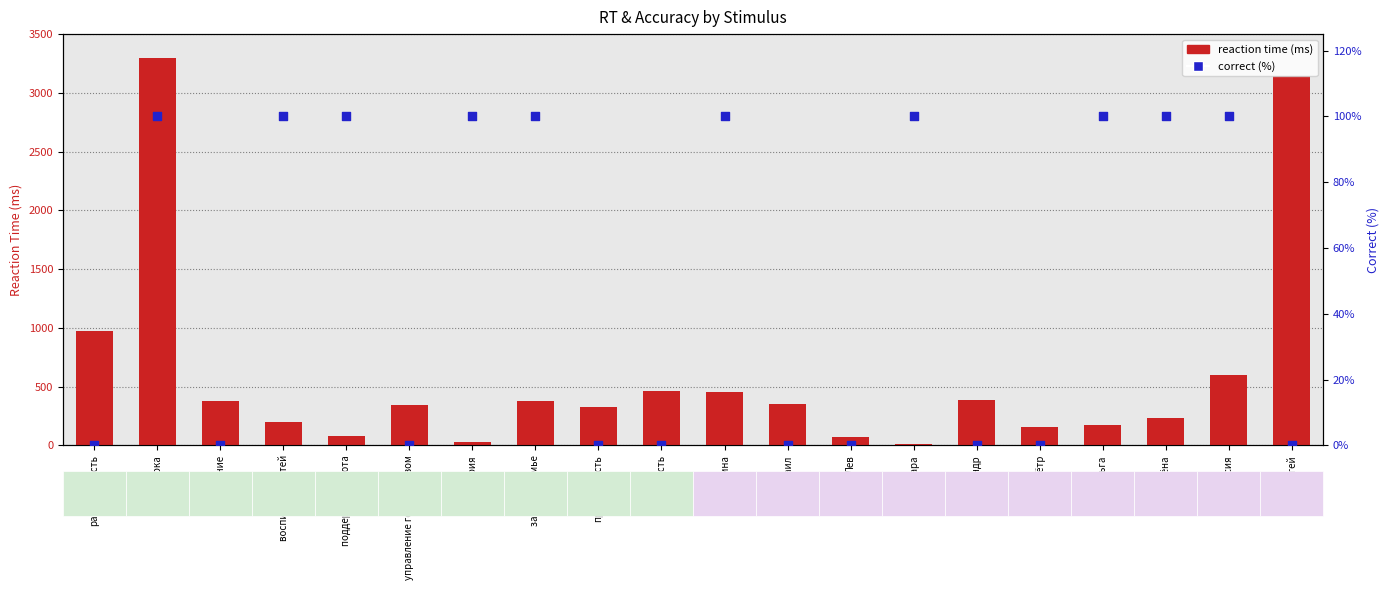

What are all the series names shown in the legend?

reaction time (ms), correct (%)